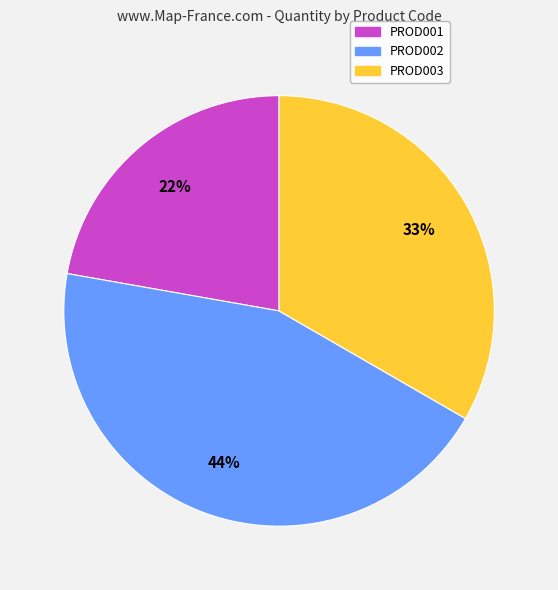

Does any single category account for the majority?

No